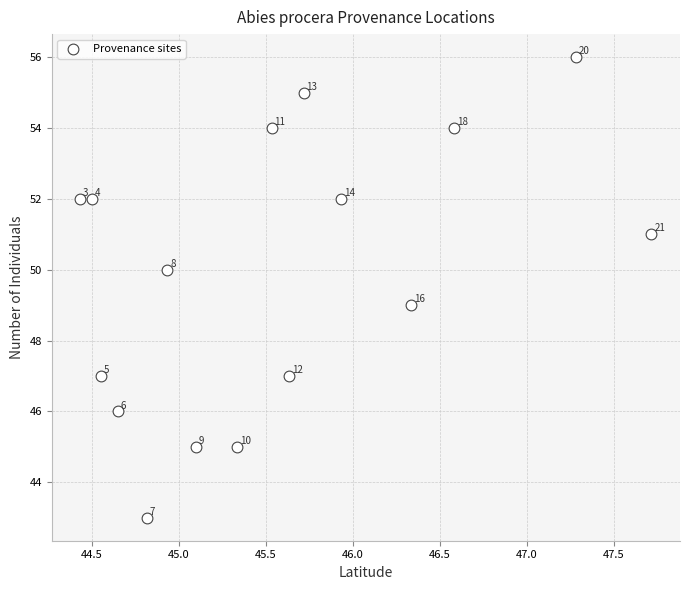

What Y value in the scatter plot is closest to 49?

49